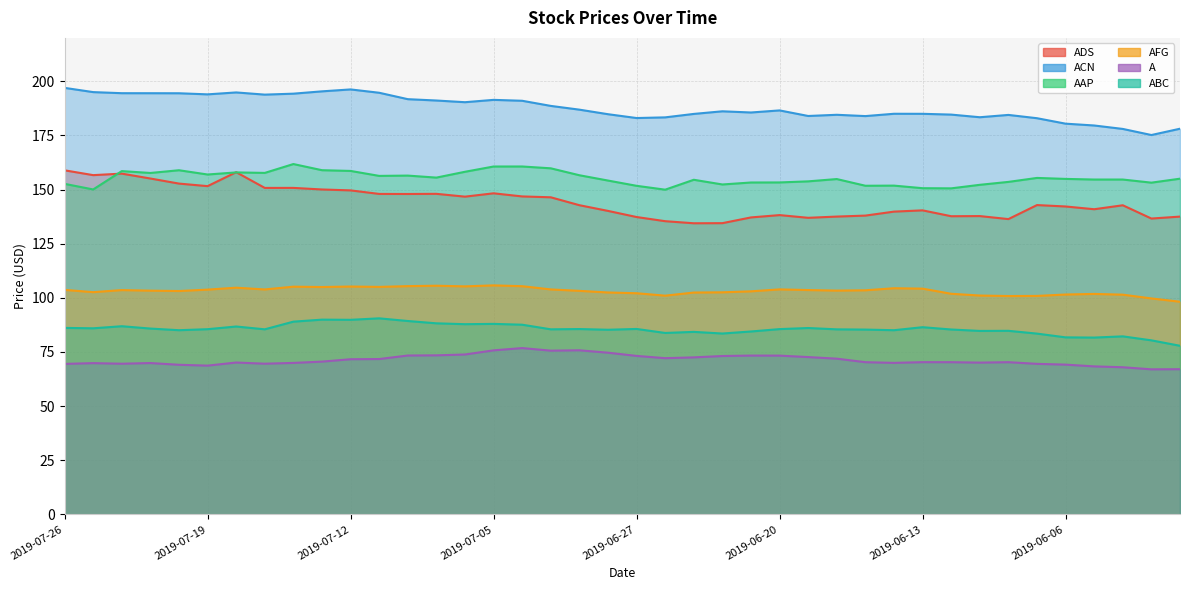

True or false: ADS has a value of 34.1 at 2019-06-28.

False